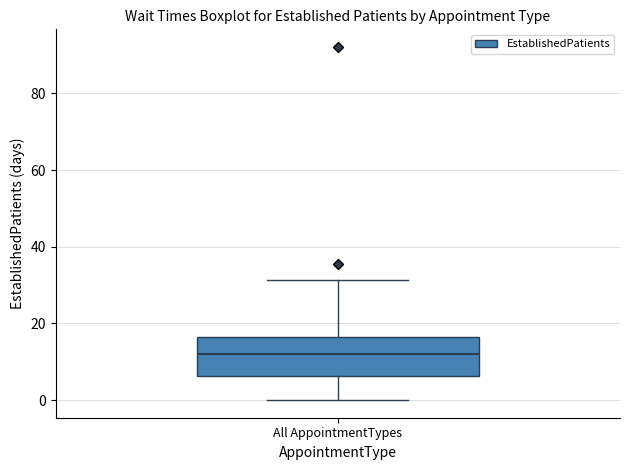

Where is the upper edge of the box for All AppointmentTypes on the y-axis? The values are not printed on the chart, so give them approximately, as read against the axis.

16